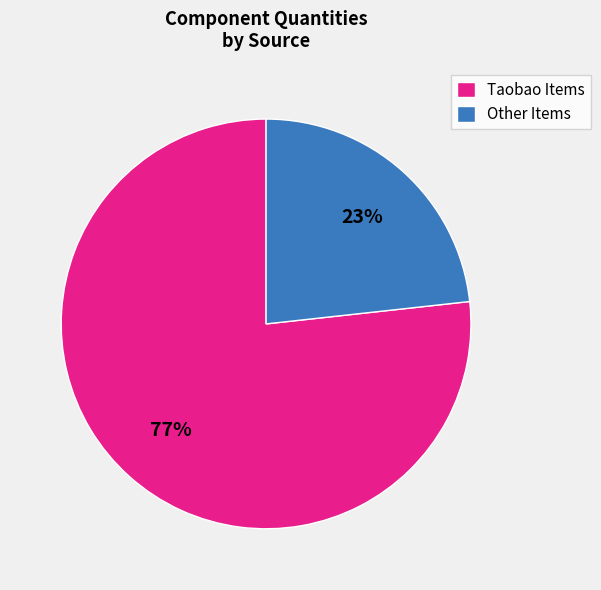

Is it true that Taobao Items is 77% of the pie?

True